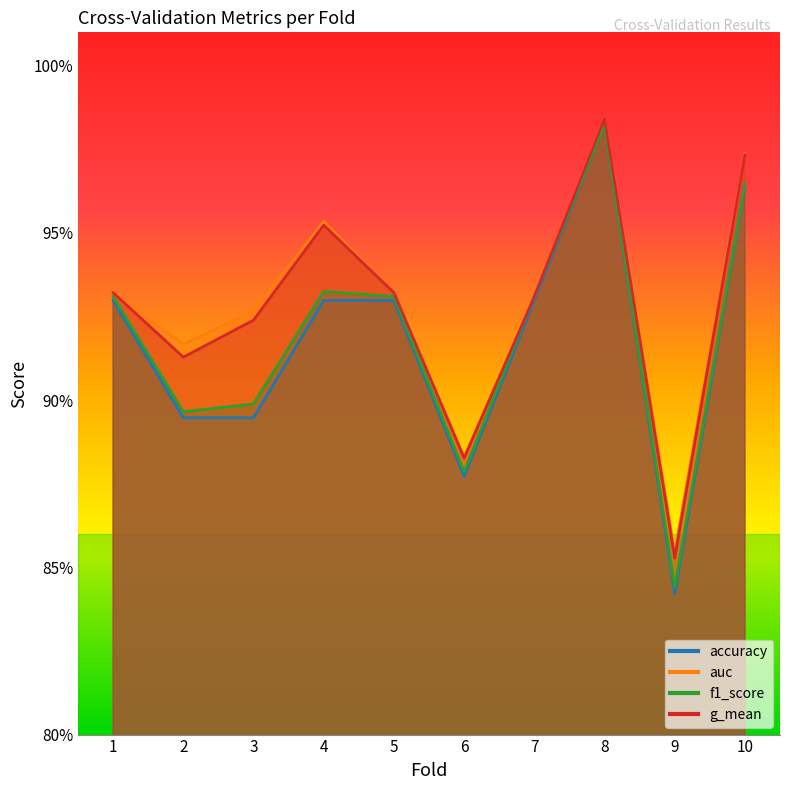

Reading left to right, transcribe all the data shown in this chart.

accuracy: 1=0.9	2=0.9	3=0.9	4=0.9	5=0.9	6=0.9	7=0.9	8=1.0	9=0.8	10=1.0
auc: 1=0.9	2=0.9	3=0.9	4=1.0	5=0.9	6=0.9	7=0.9	8=1.0	9=0.9	10=1.0
f1_score: 1=0.9	2=0.9	3=0.9	4=0.9	5=0.9	6=0.9	7=0.9	8=1.0	9=0.8	10=1.0
g_mean: 1=0.9	2=0.9	3=0.9	4=1.0	5=0.9	6=0.9	7=0.9	8=1.0	9=0.9	10=1.0